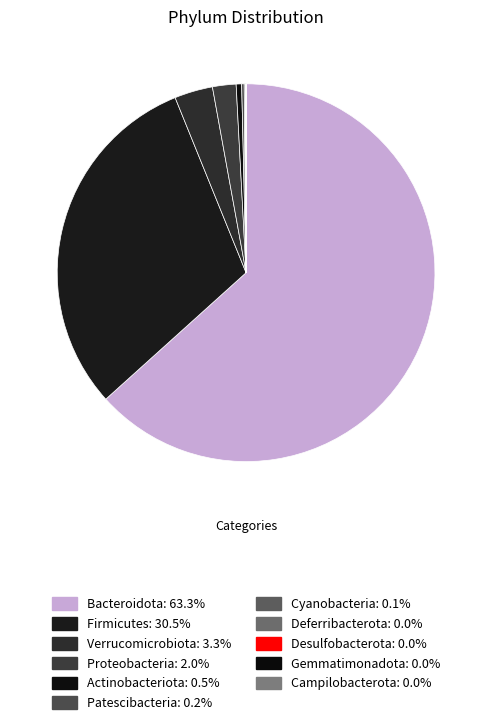

True or false: Patescibacteria accounts for 13% of the total.

False